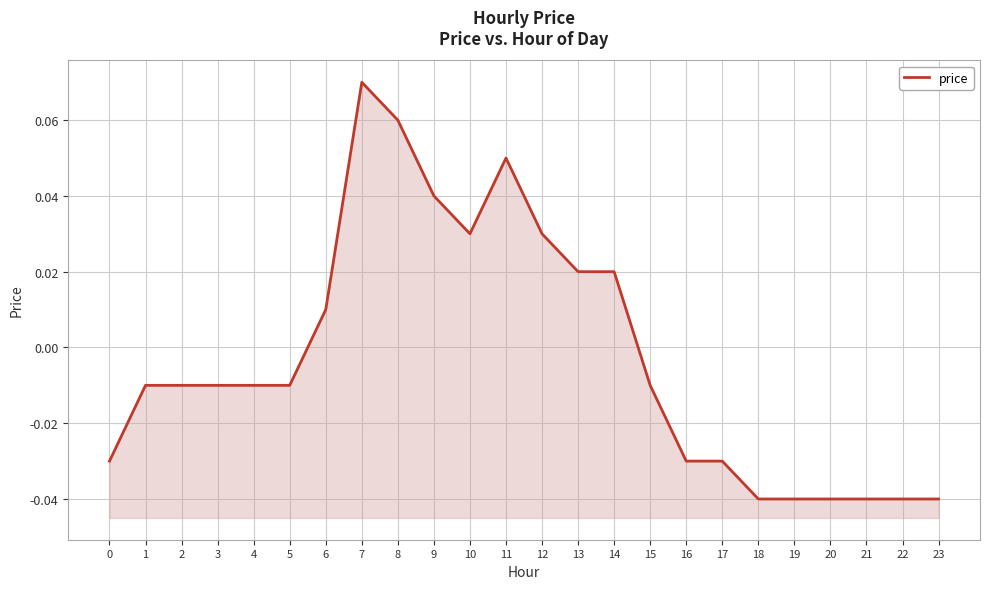

Rank the categories by value from highest to lowest.

7, 8, 11, 9, 10, 12, 13, 14, 6, 1, 2, 3, 4, 5, 15, 0, 16, 17, 18, 19, 20, 21, 22, 23